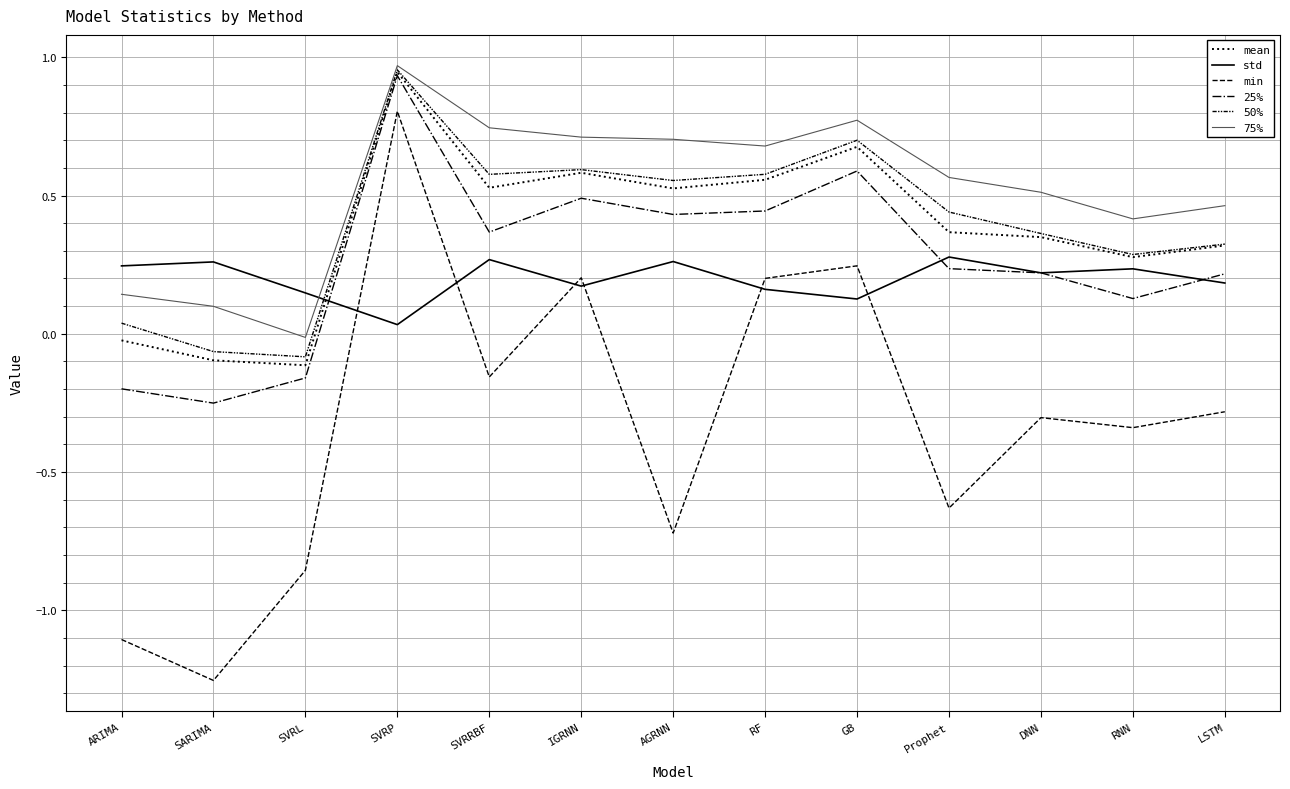

Between AGRNN and DNN, which series saw the biggest shift?

min